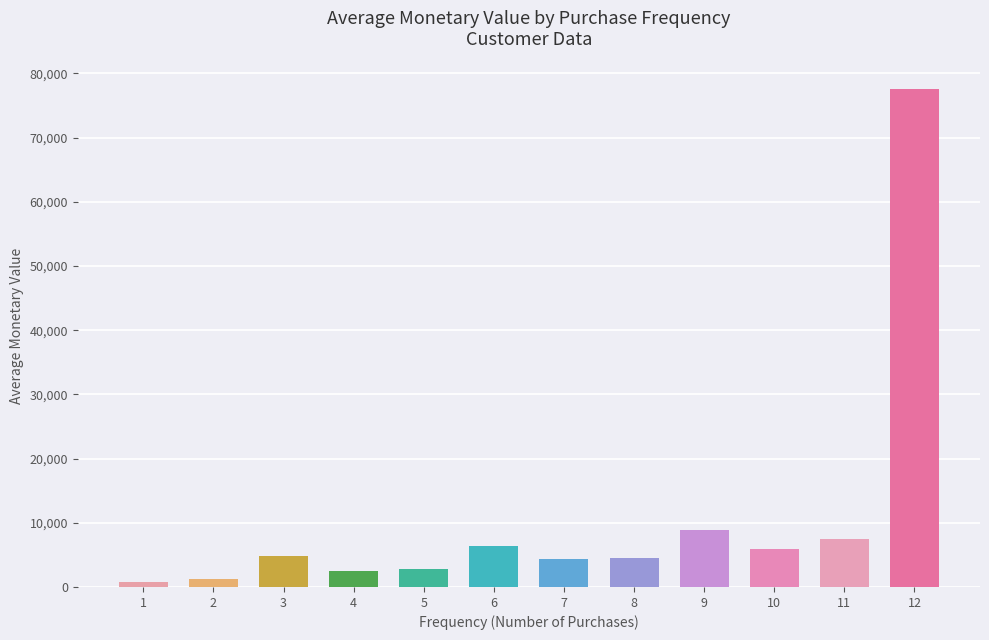

How many data points are above 4824?

6